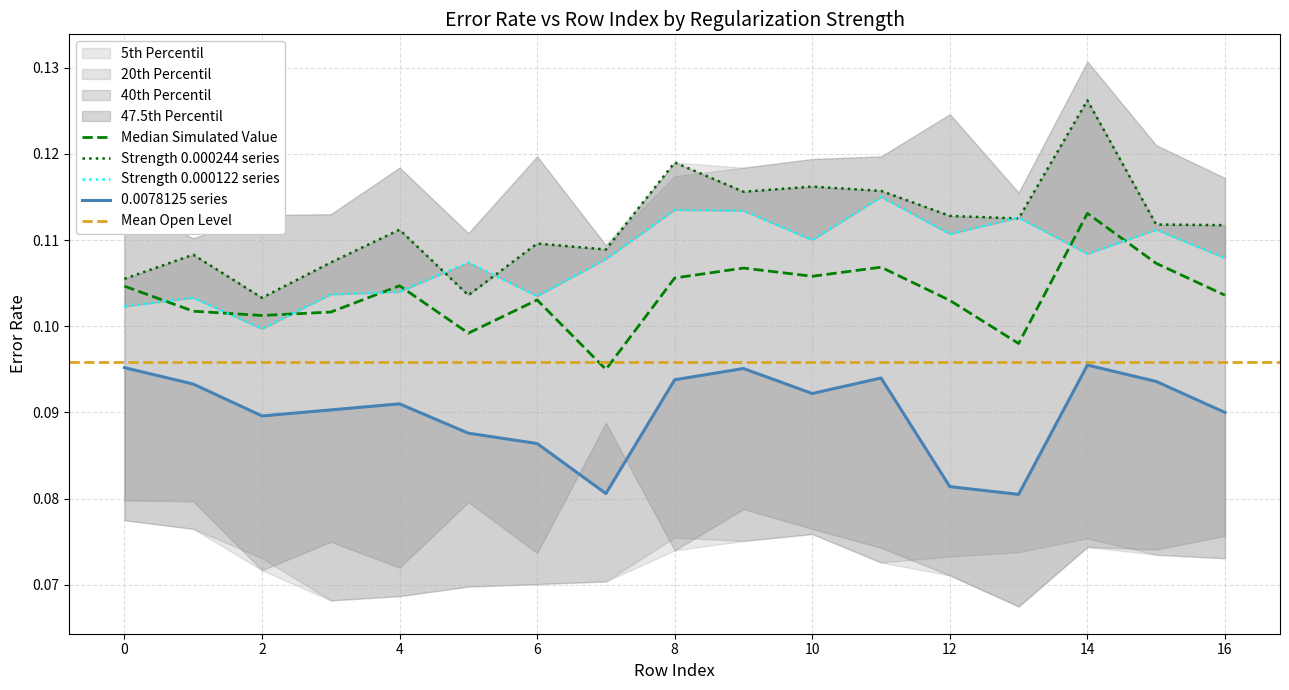

How many 0.0078125 values are between 0 and 1?

17